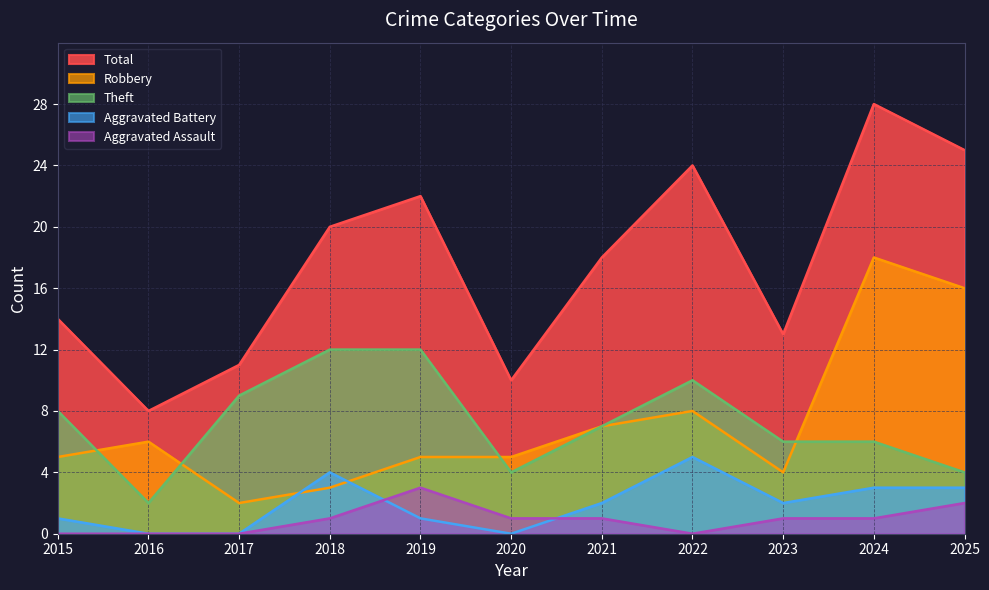

At which category is the sum across all series the highest?

2024